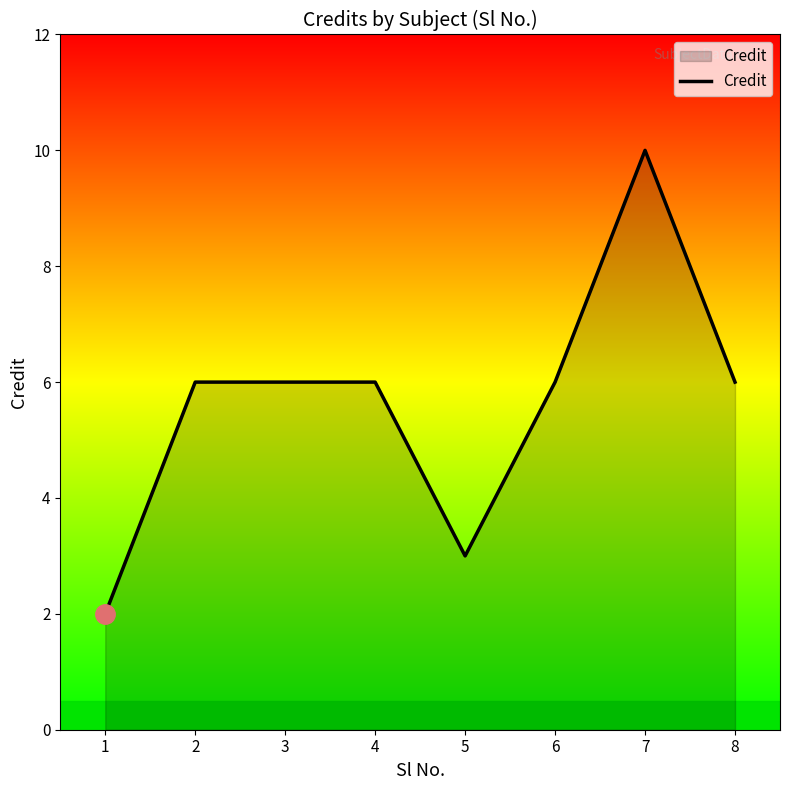

The value at 8 is 6. True or false?

True